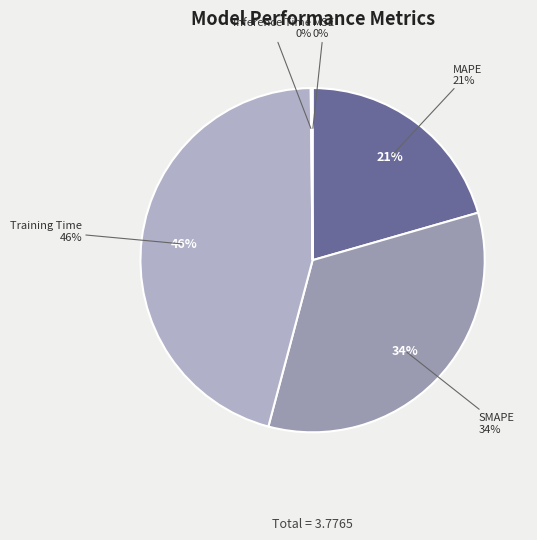

What percentage is the SMAPE slice, to the nearest percent?

34%